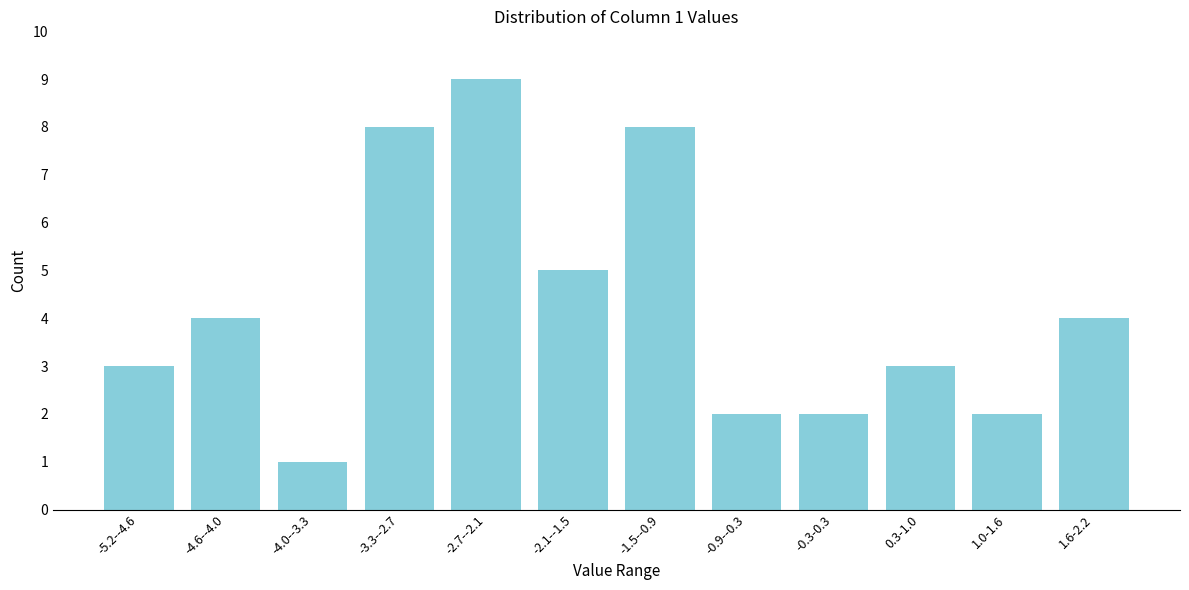

Reading right to left, what are all the values shown in this chart?

4	2	3	2	2	8	5	9	8	1	4	3